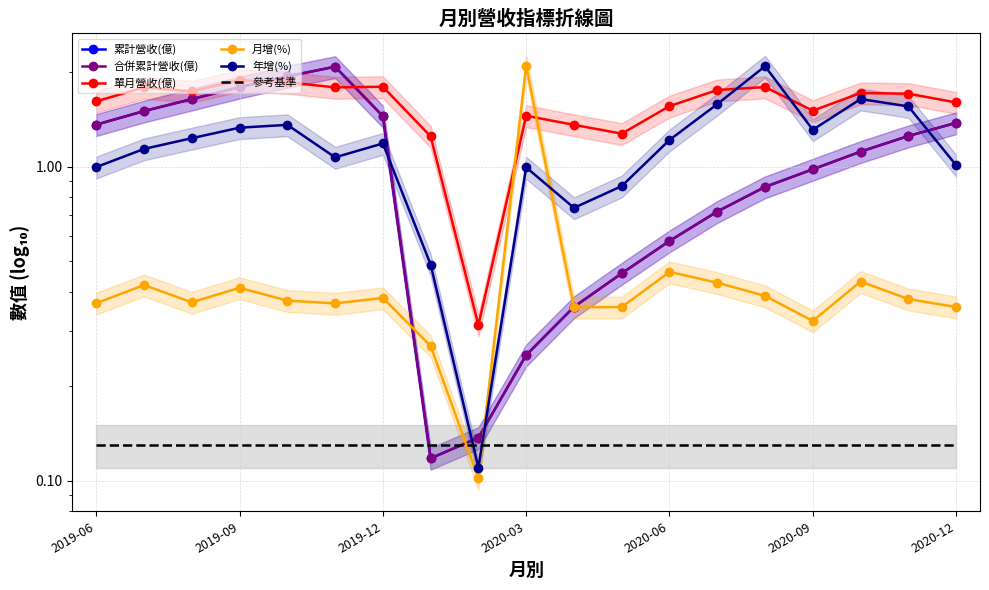

At which category does 累計營收(億) reach its first local valley?

7